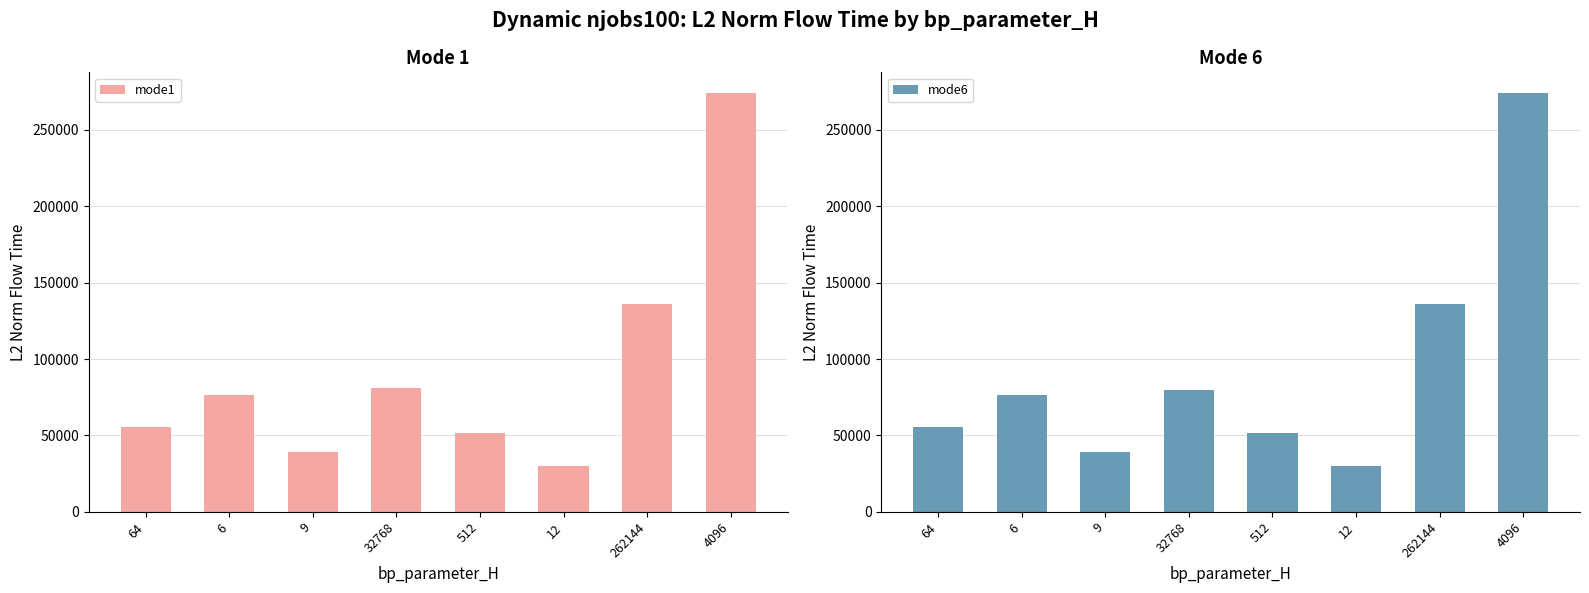

Is it true that mode1 equals 66091.3 at 9?

False